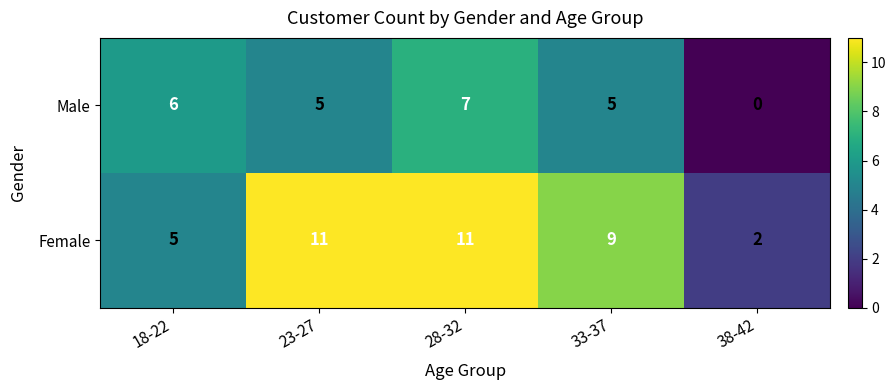

Which series changed the most between 18-22 and 23-27?

Female